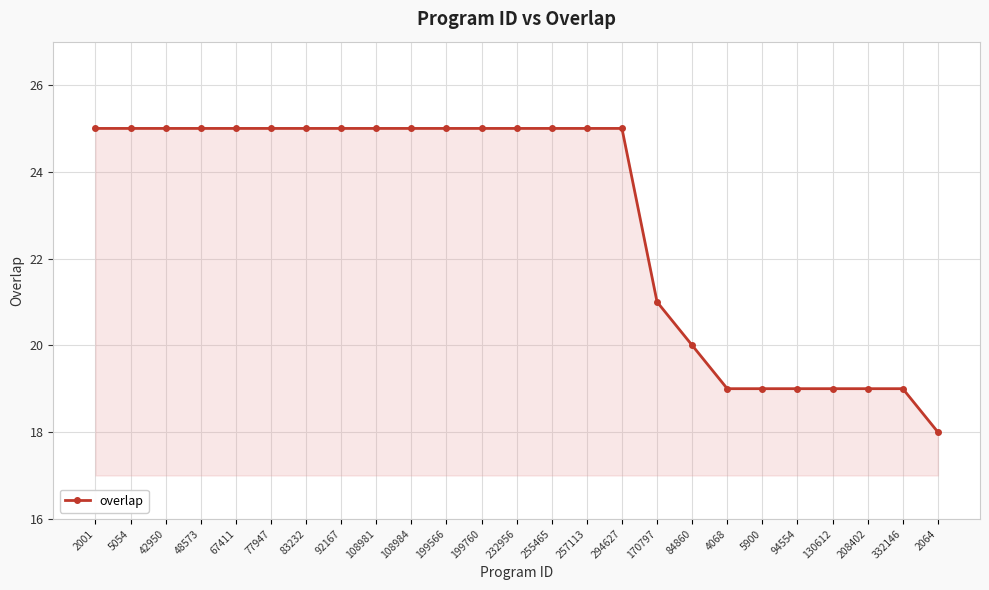

Count the number of categories in the chart.

25